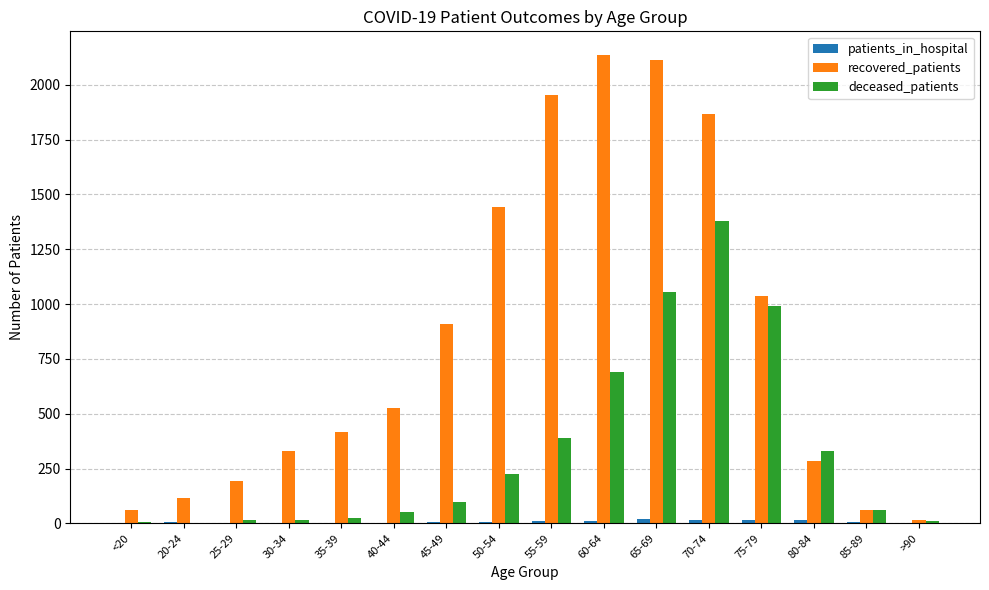

Is the value of deceased_patients at 30-34 greater than the value of recovered_patients at 20-24?

No